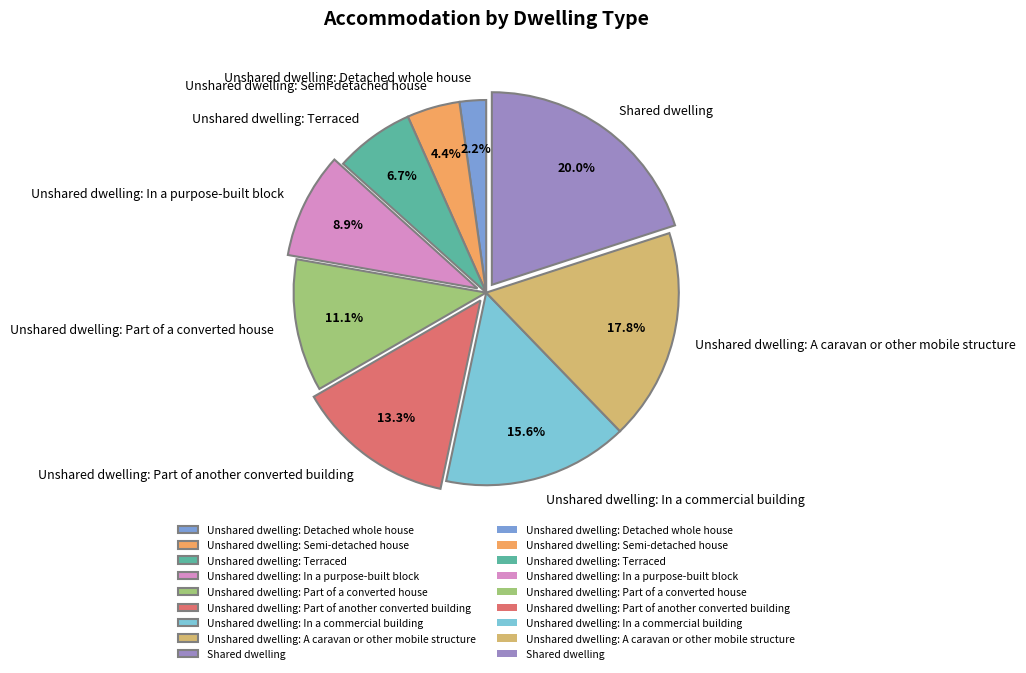

To the nearest percent, what is the combined percentage of Shared dwelling and Unshared dwelling: Terraced?

27%